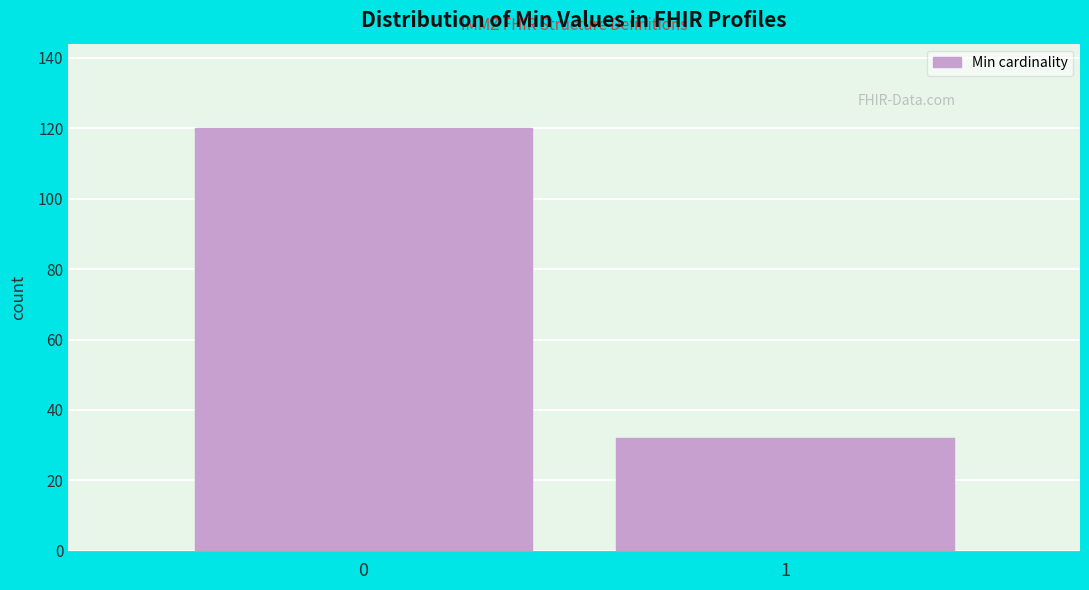

Reading left to right, extract all data points from this chart.

0=120	1=32